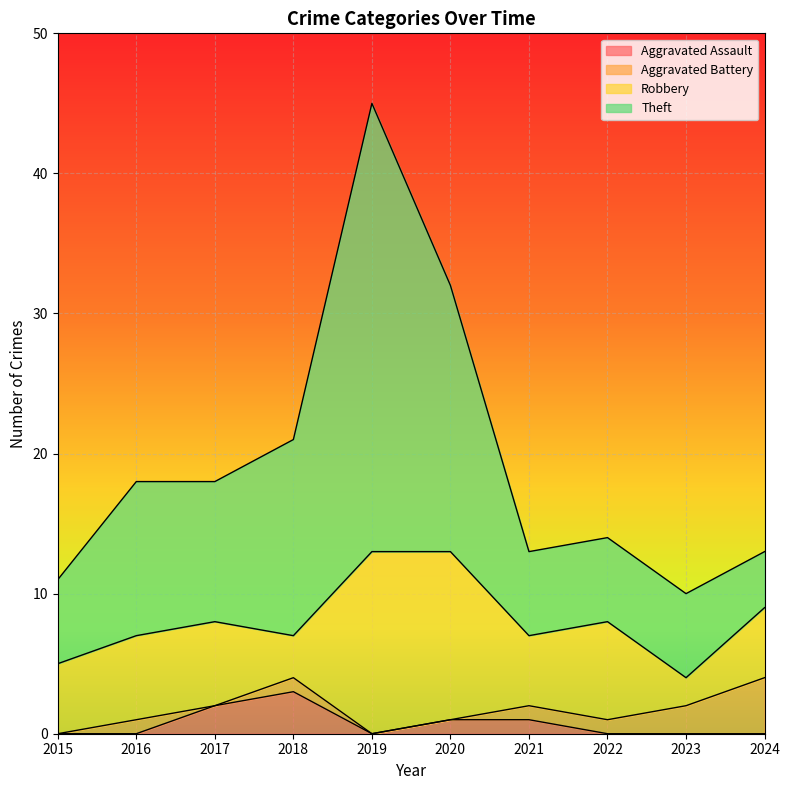

At which category is the sum across all series the highest?

2019